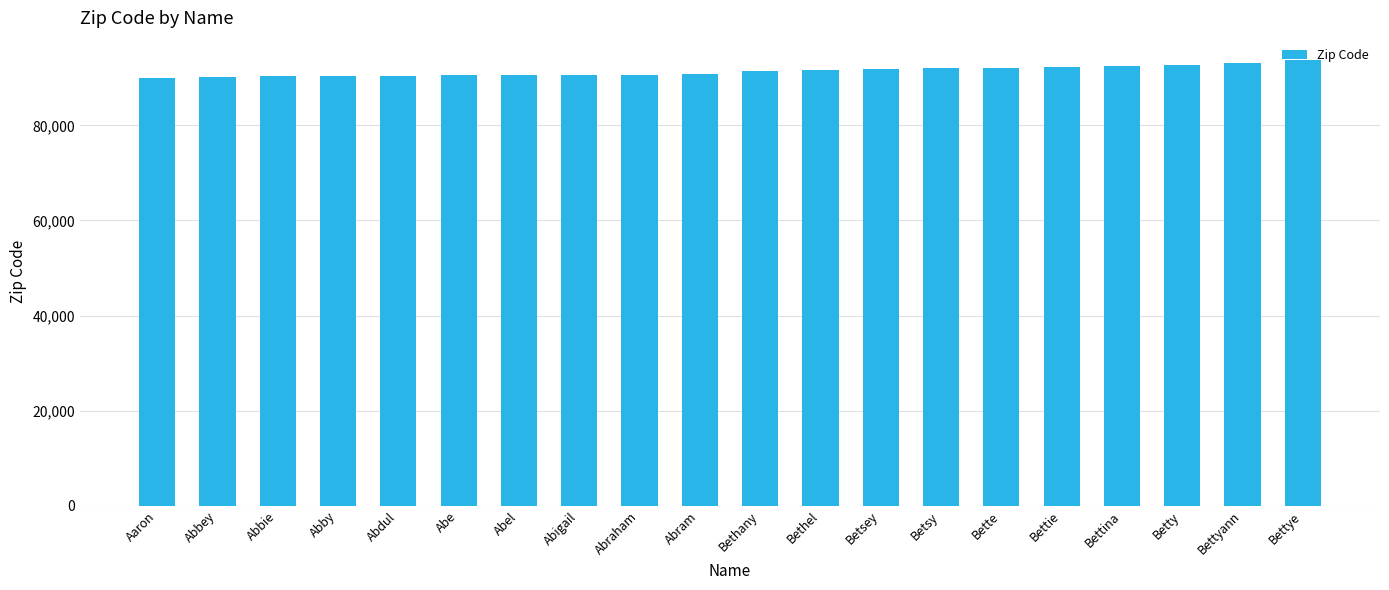

What is the difference between the maximum and second lowest values?

3446